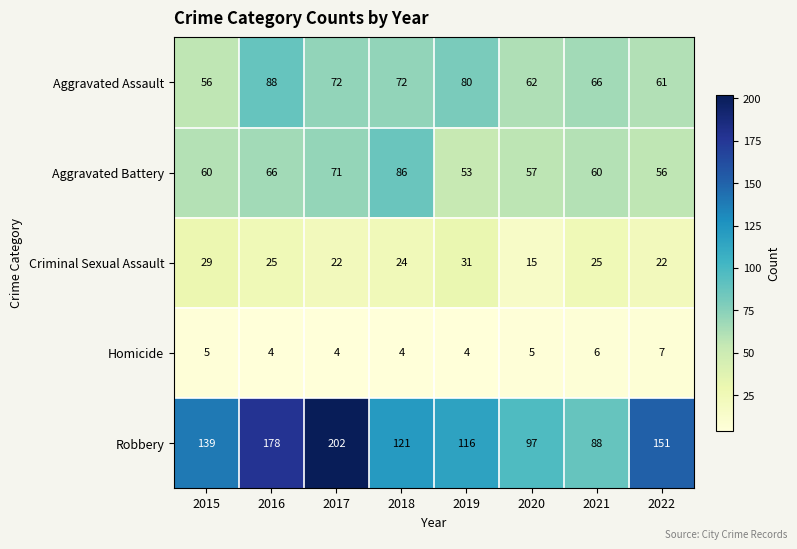

What is the spread (max minus min) of values at 2019?

112